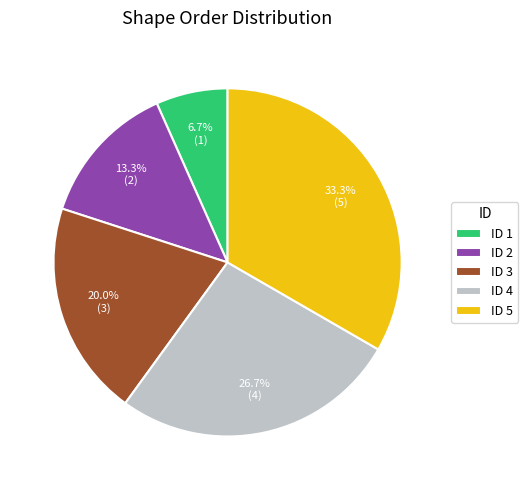

Combined, what portion of the pie is ID 3 and ID 4?

46.7%